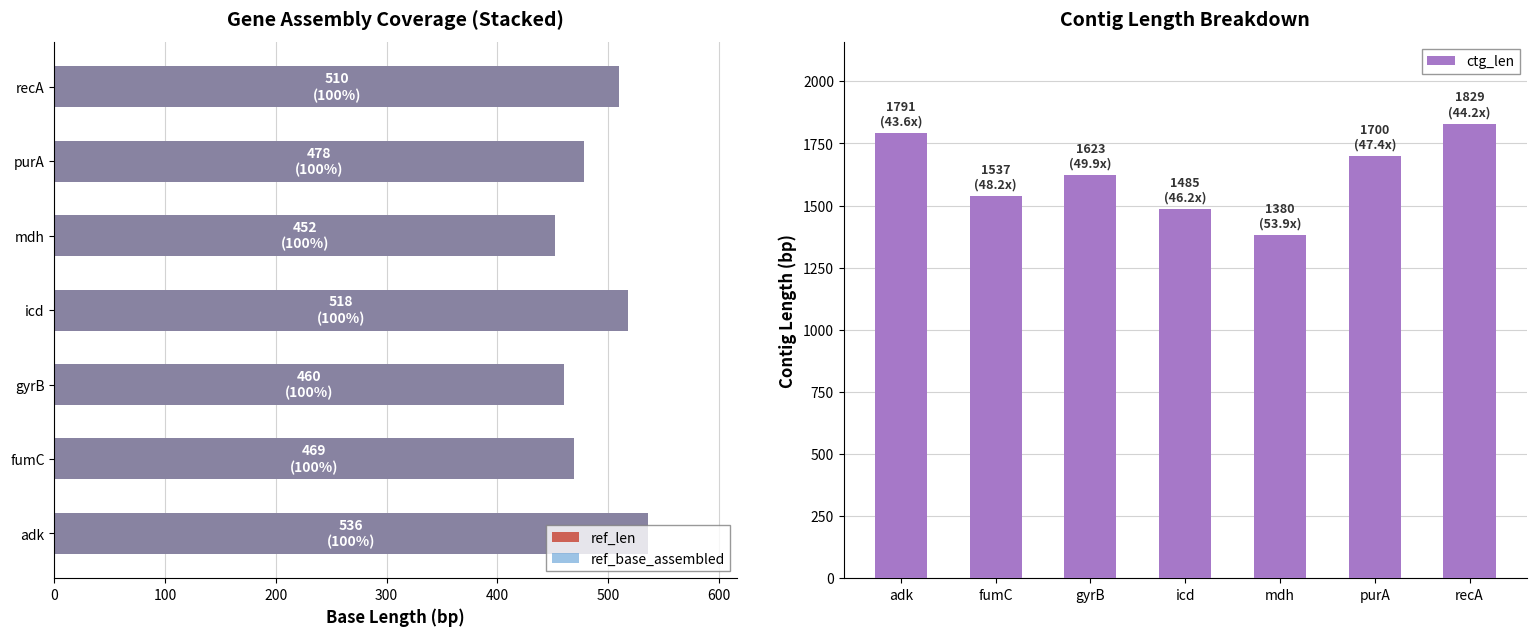

Reading left to right, transcribe all the data shown in this chart.

ref_len: 536	469	460	518	452	478	510
ref_base_assembled: 536	469	460	518	452	478	510
ctg_len: 1791	1537	1623	1485	1380	1700	1829